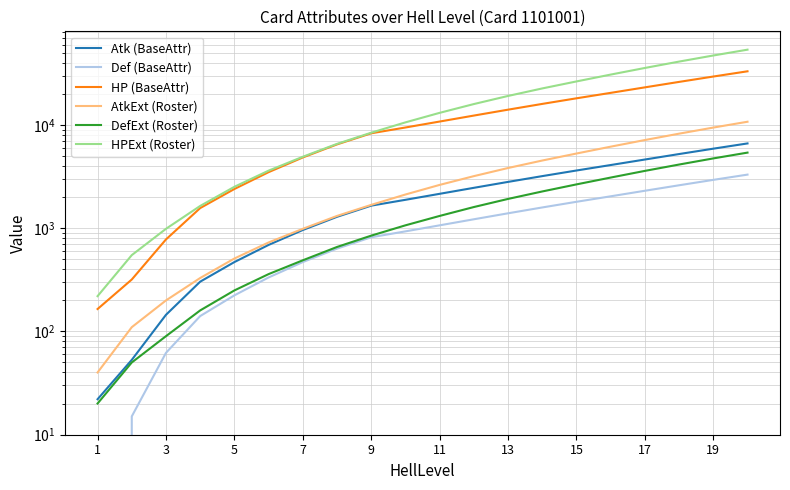

The value of Atk (BaseAttr) at 13 is 1616. True or false?

False